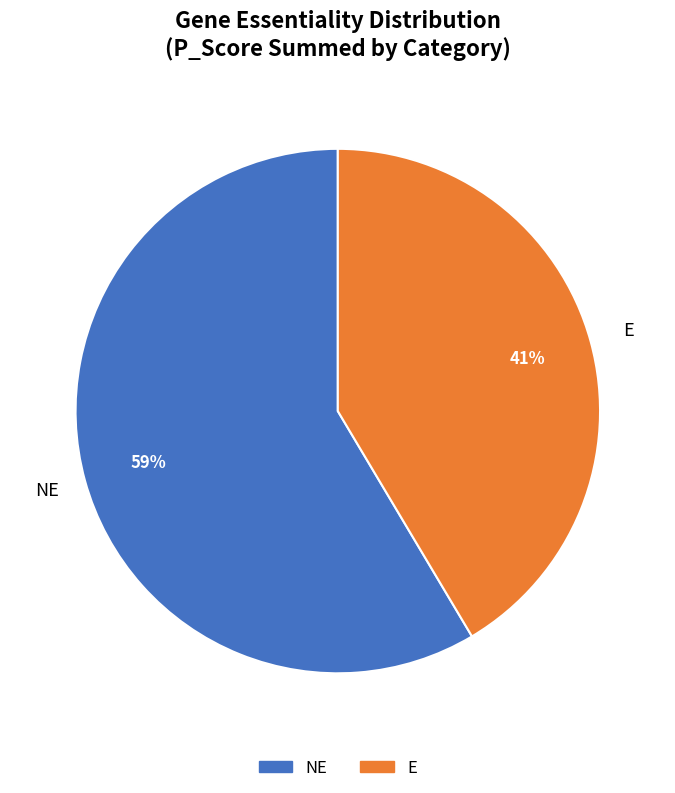

Does any single category account for the majority?

Yes